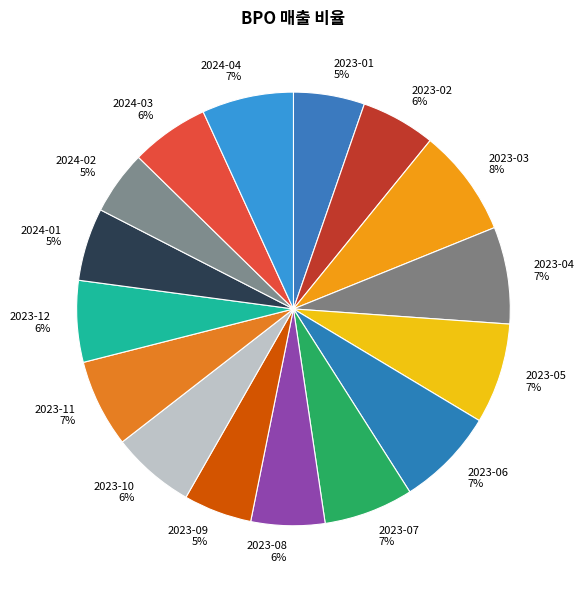

Between 2023-09 and 2023-12, which is larger?

2023-12